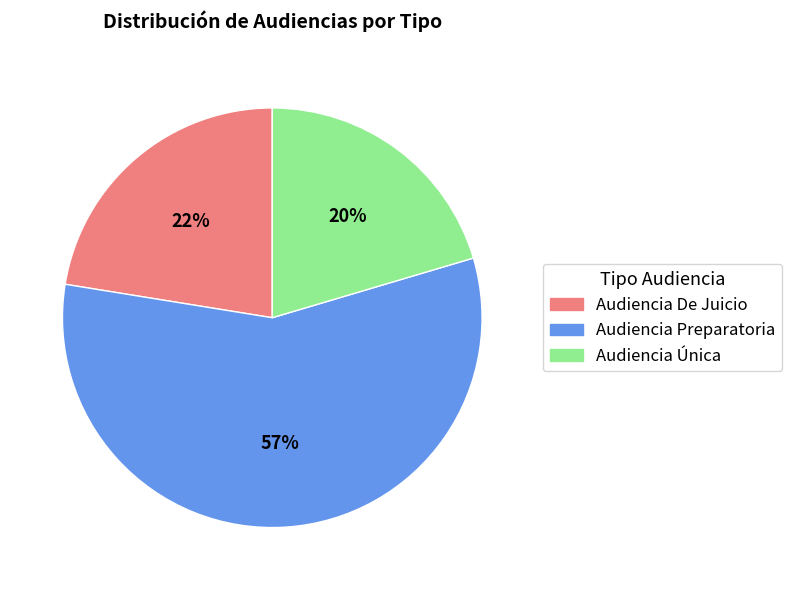

Which has a higher value, Audiencia Única or Audiencia Preparatoria?

Audiencia Preparatoria